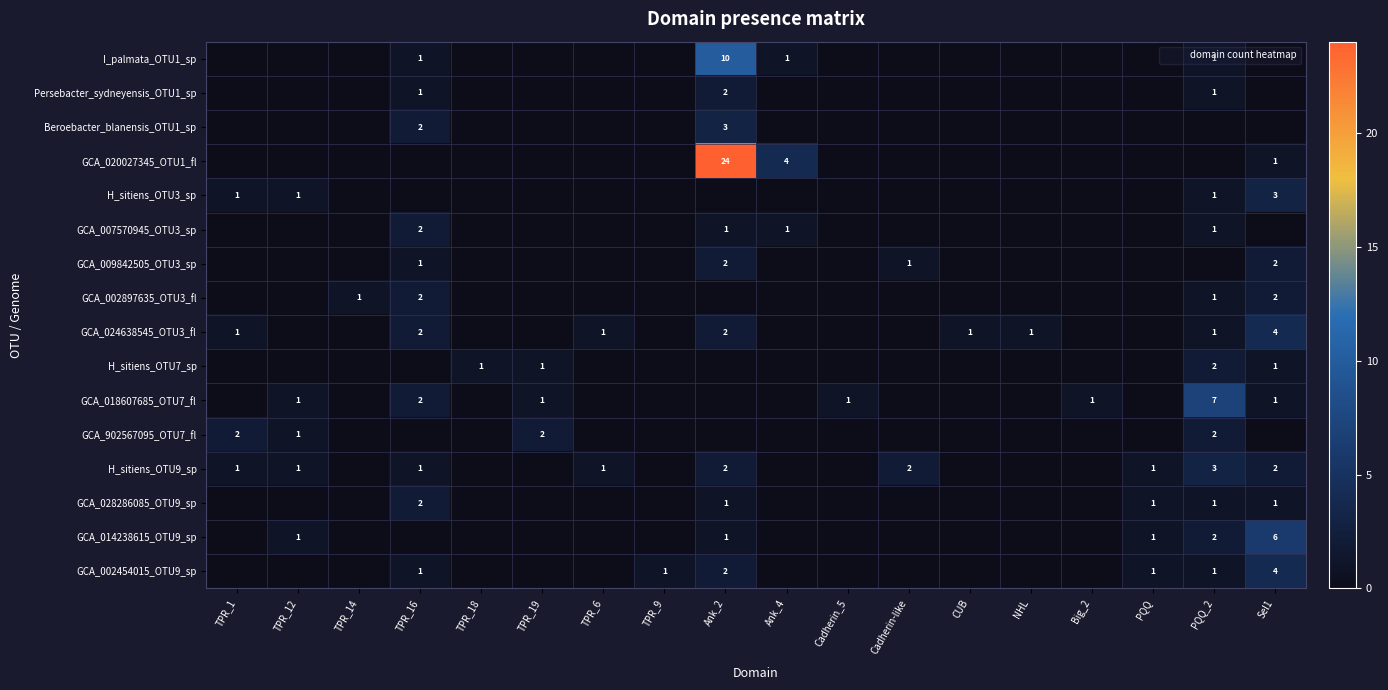

How many categories are shown in the chart?

18